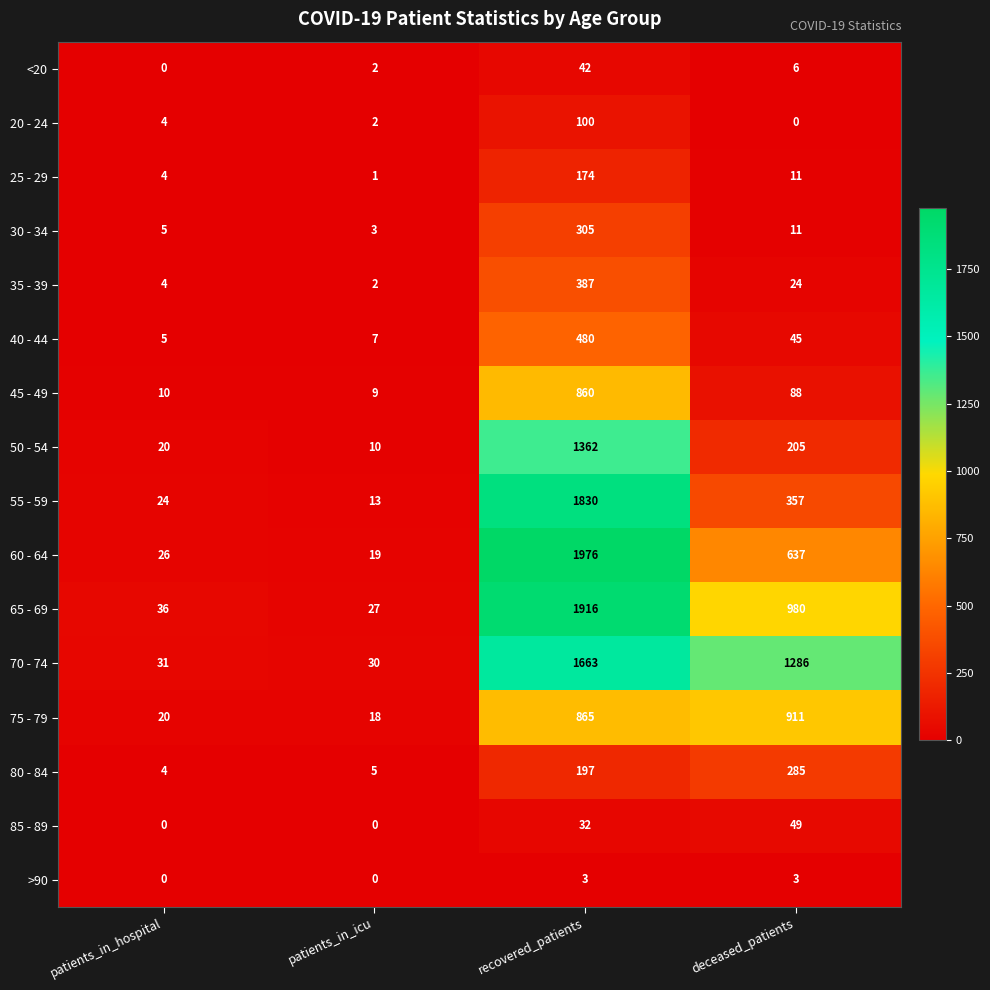

At which label is 80 - 84 closest to 144?

recovered_patients